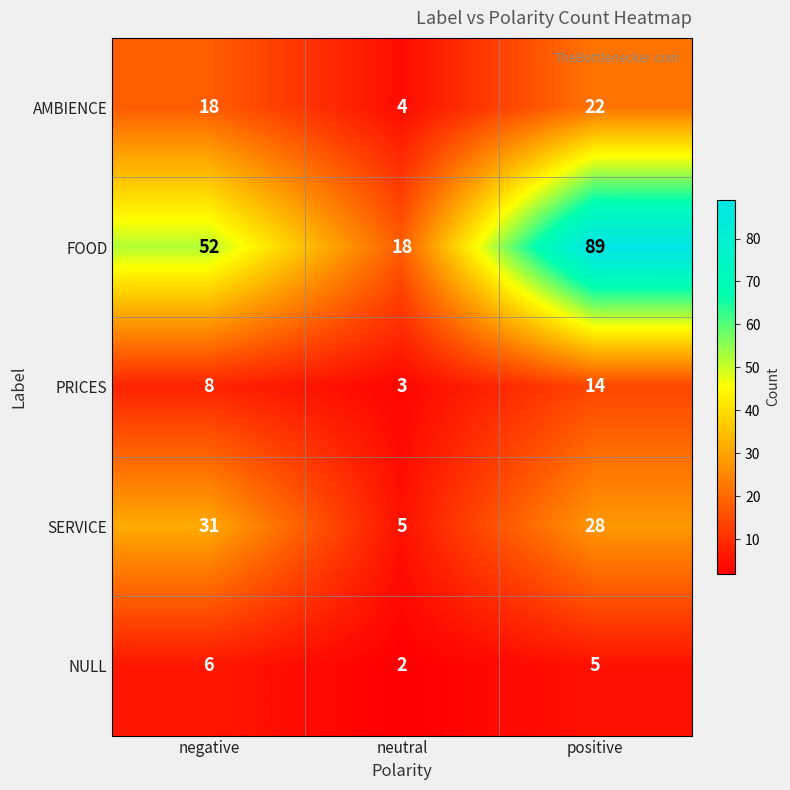

What is the difference between the highest and lowest values at positive?

84